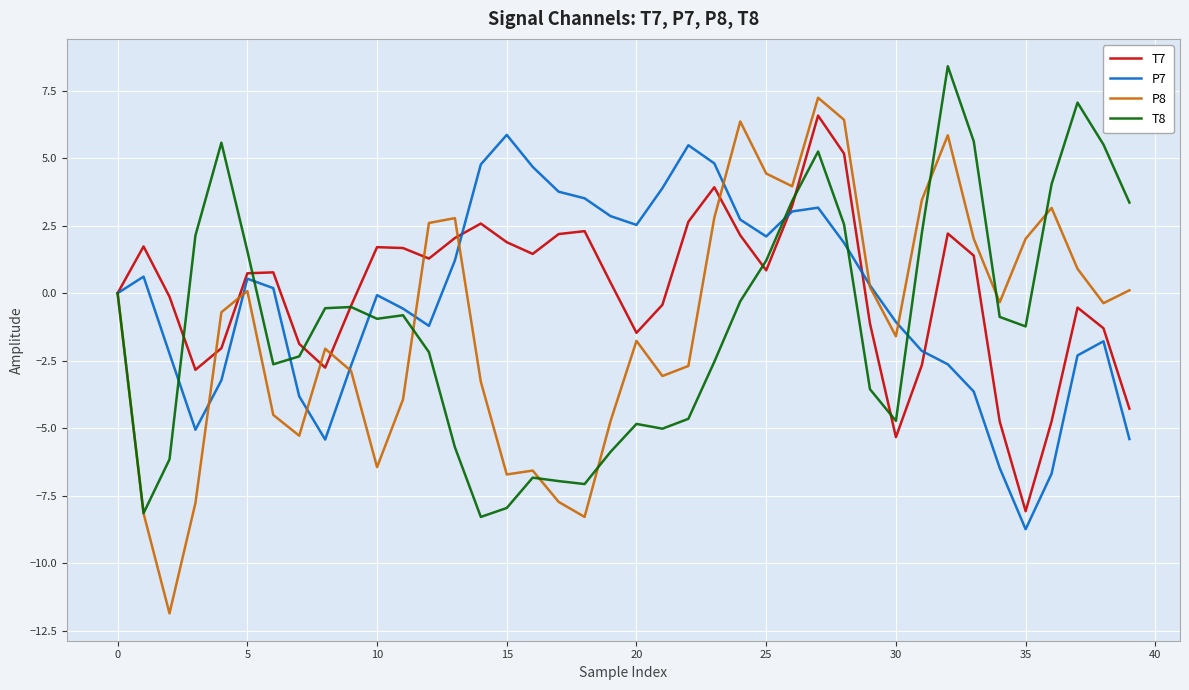

Which series ends up on top after the final intersection of P7 and T8?

T8